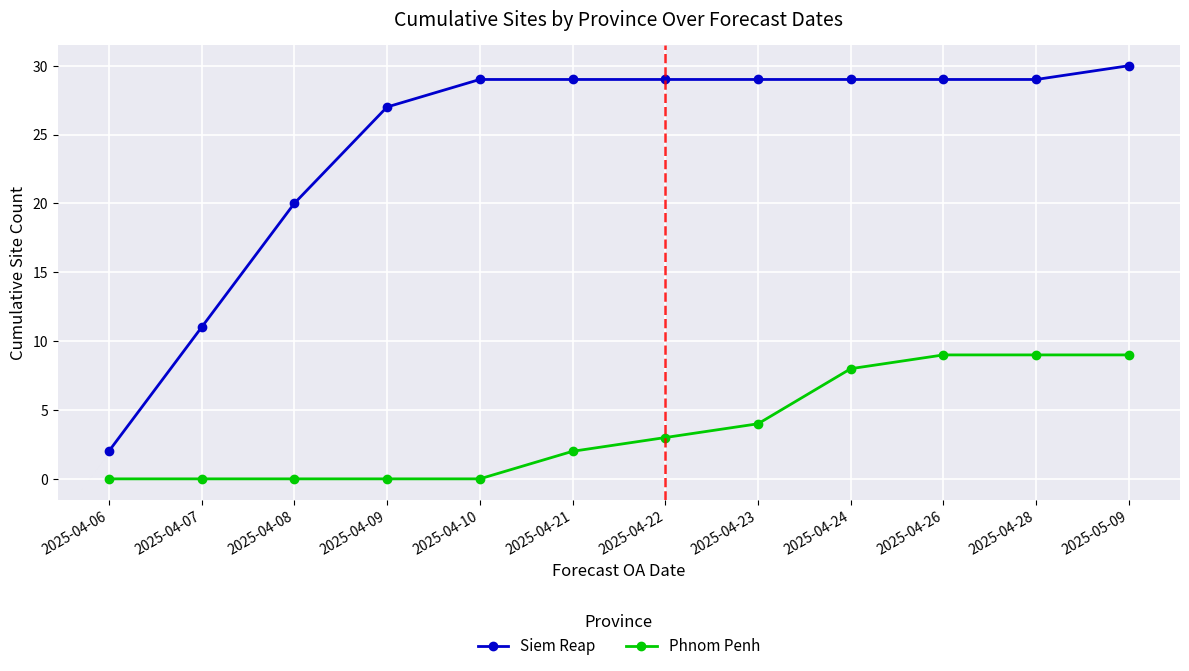

What value does the Phnom Penh series have at 2025-04-22?

3